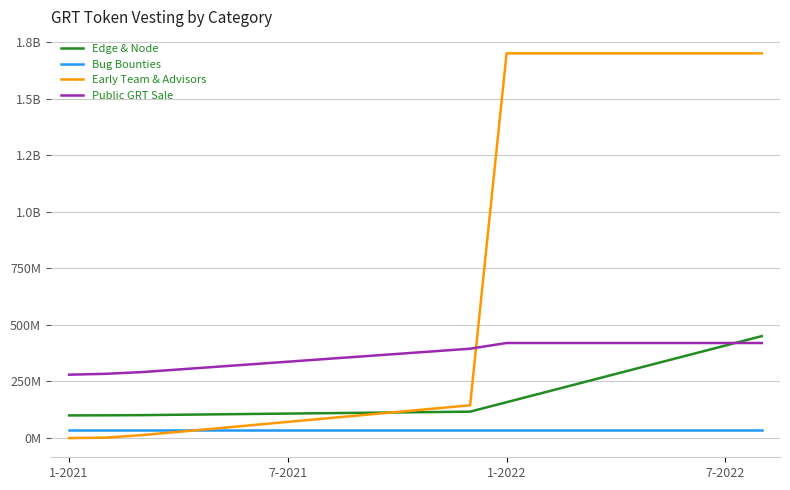

What are all the series names shown in the legend?

Edge & Node, Bug Bounties, Early Team & Advisors, Public GRT Sale